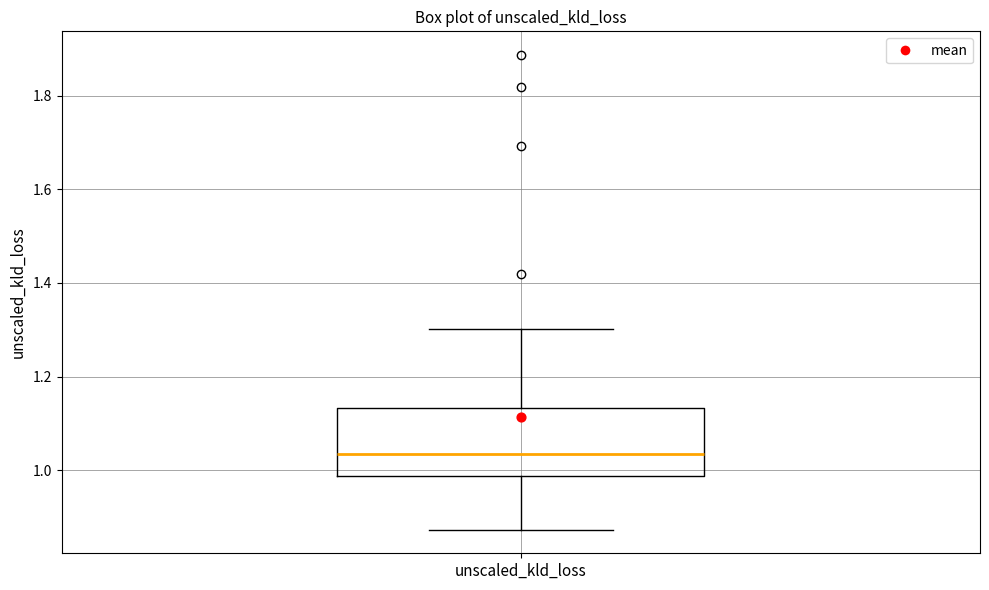

Where is the lower edge of the box for unscaled_kld_loss on the y-axis? The values are not printed on the chart, so give them approximately, as read against the axis.

0.98